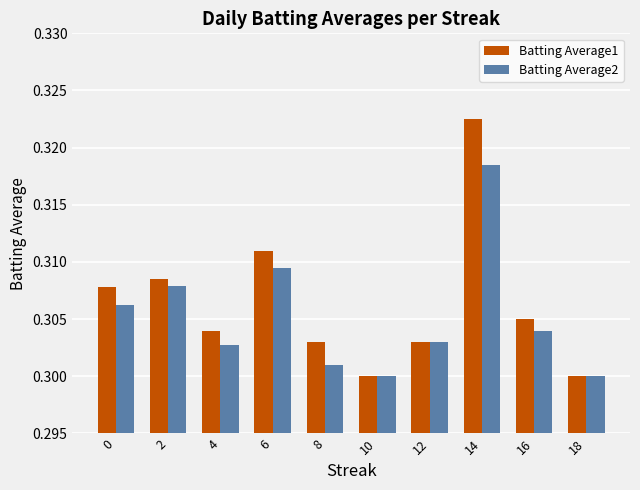

Count the Batting Average2 values in the range 0 to 1.

10